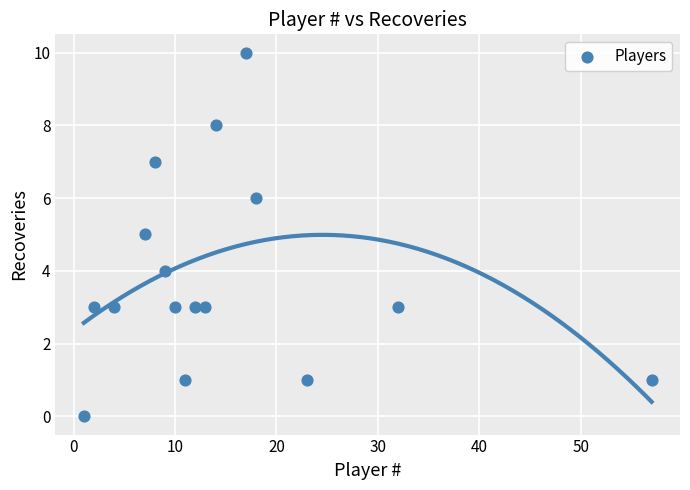

What is the range of Y values (max minus min)?

10